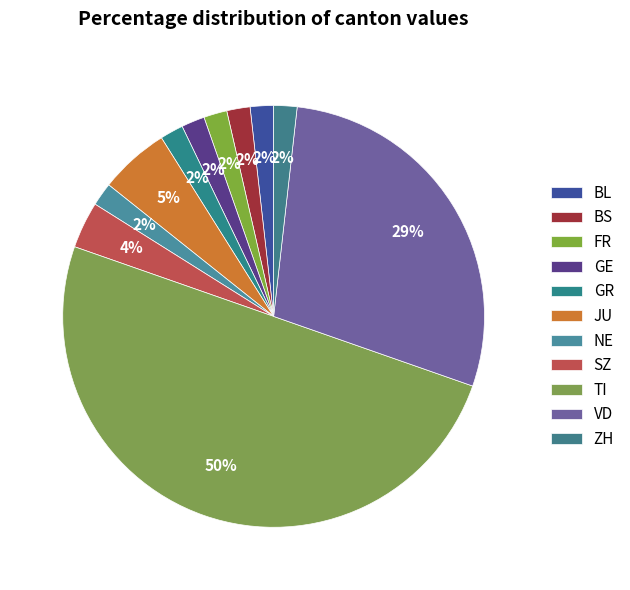

Is there a majority slice in this chart?

No